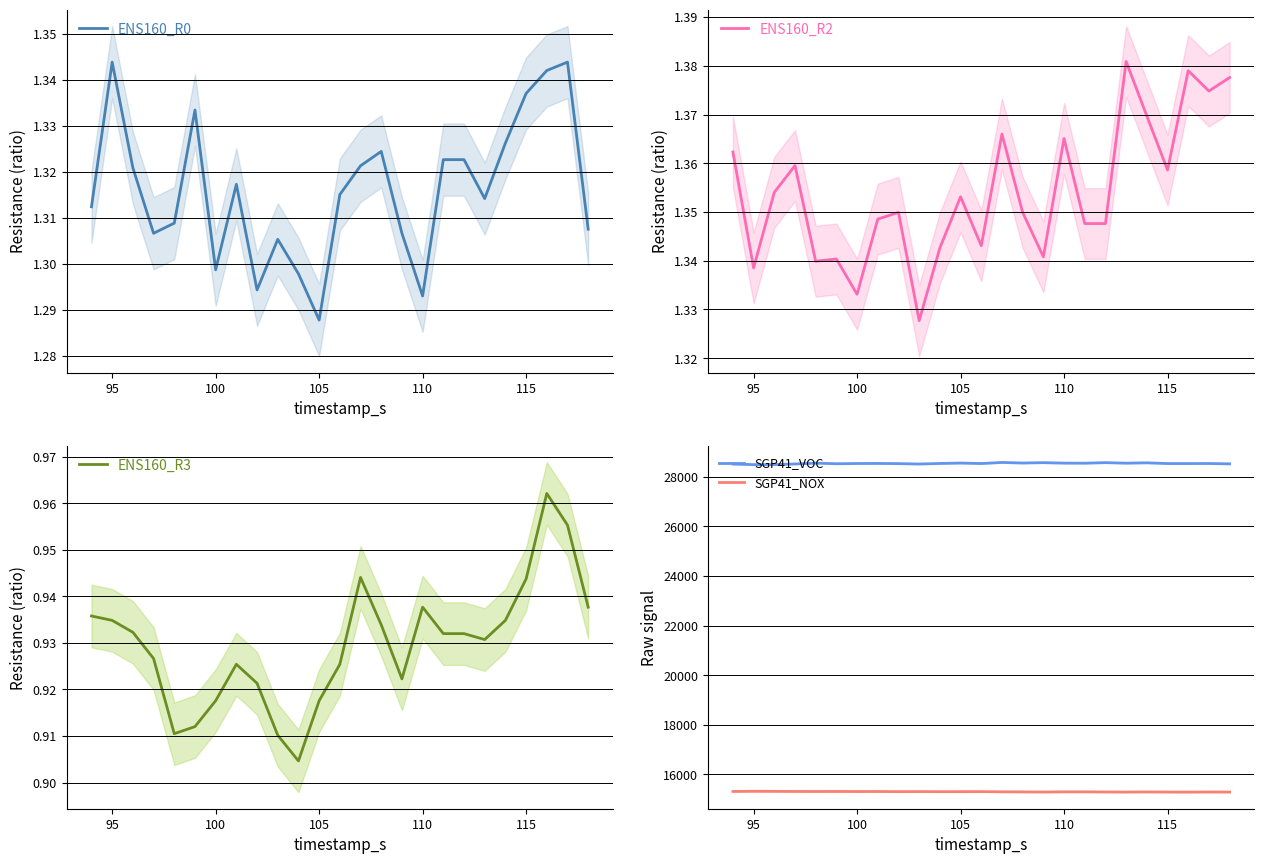

What is the smallest value displayed?

0.9